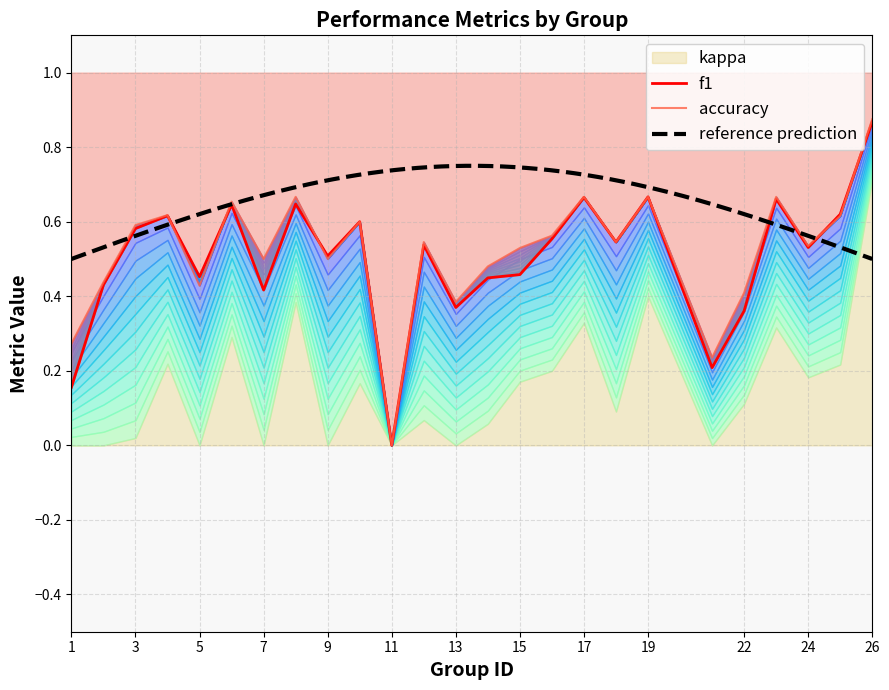

The value of f1 at 17 is 1.1. True or false?

False